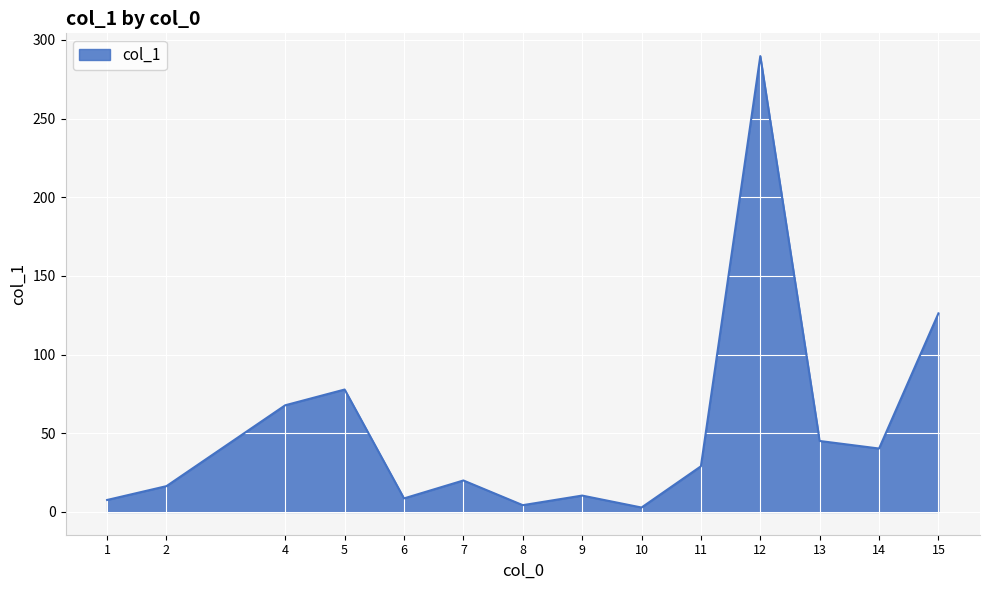

What is the difference between the values at 10 and 4?

65.0